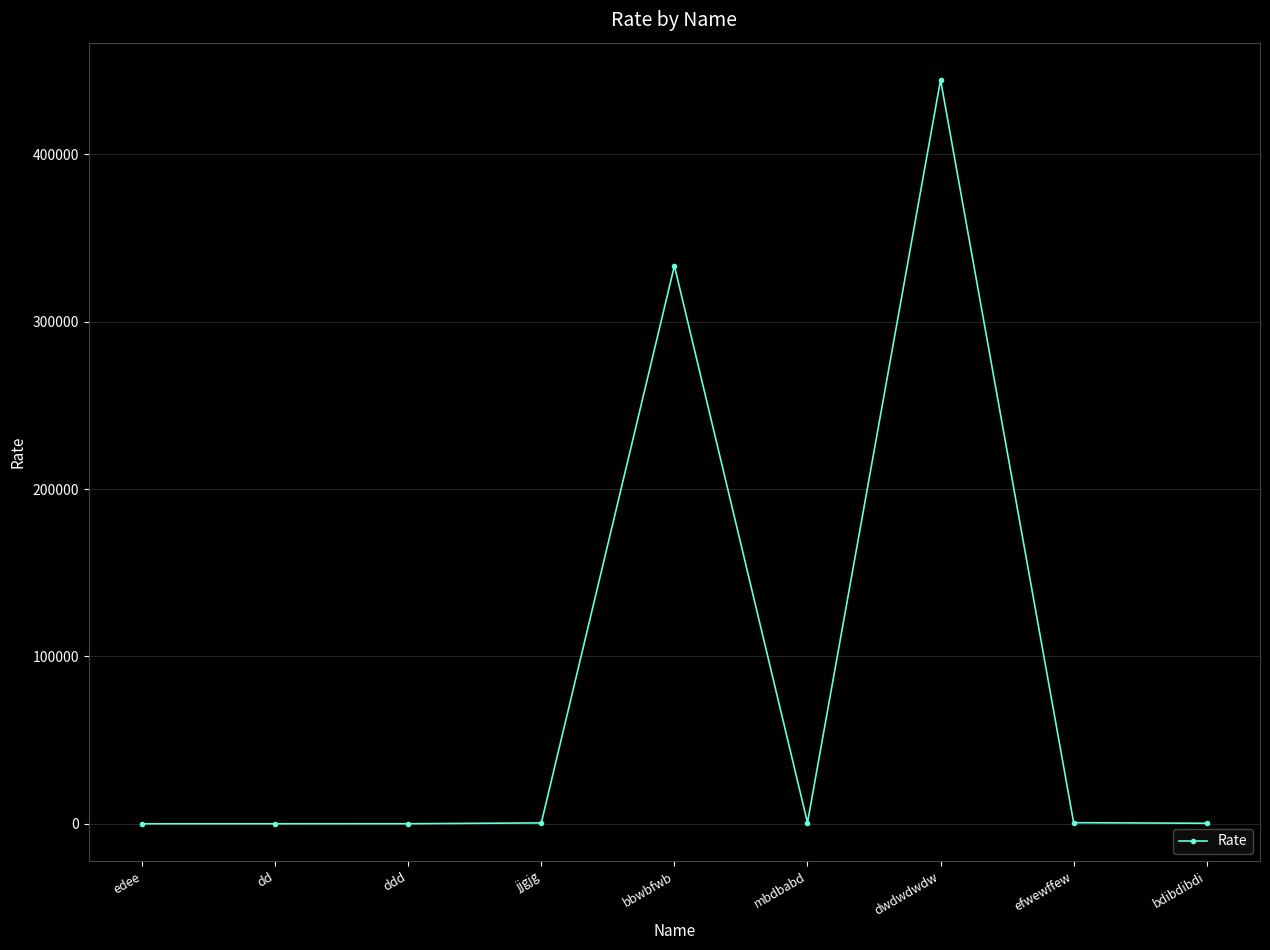

Is it true that the value at dwdwdwdw is 444445?

True